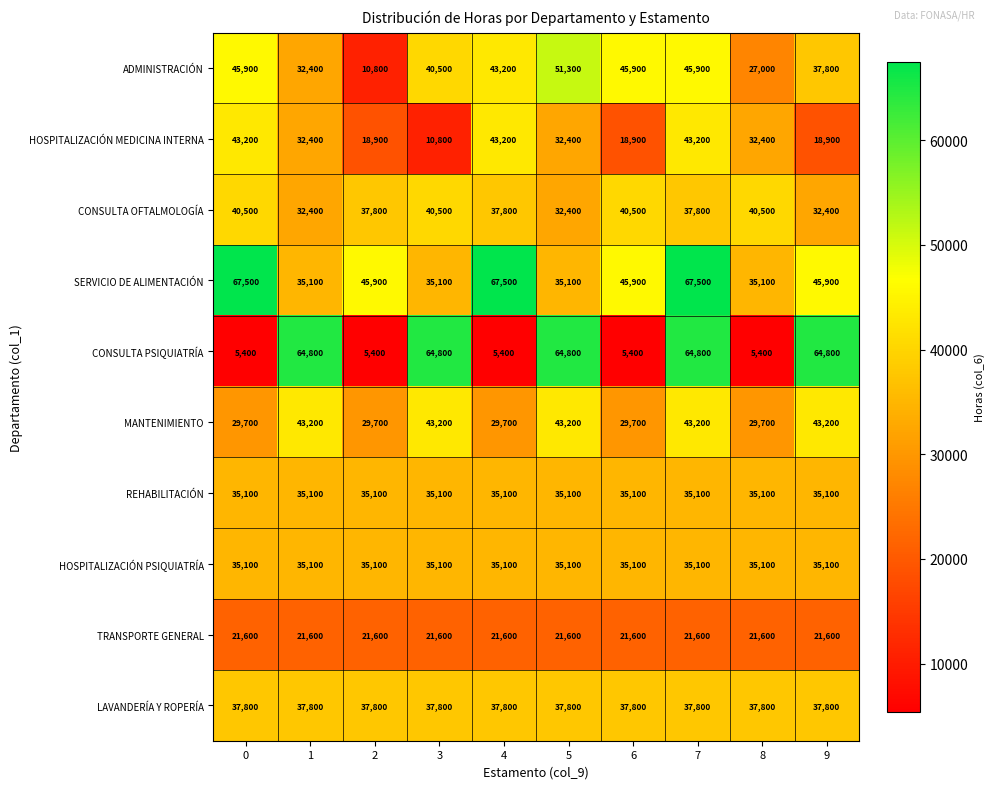

What is the difference between the maximum and minimum values in the CONSULTA PSIQUIATRÍA series?

59400